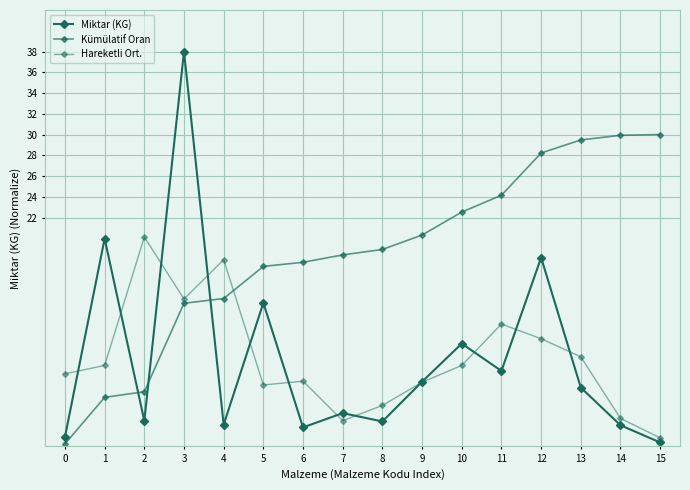

True or false: Kümülatif Oran has a value of 43.1 at 11.

False